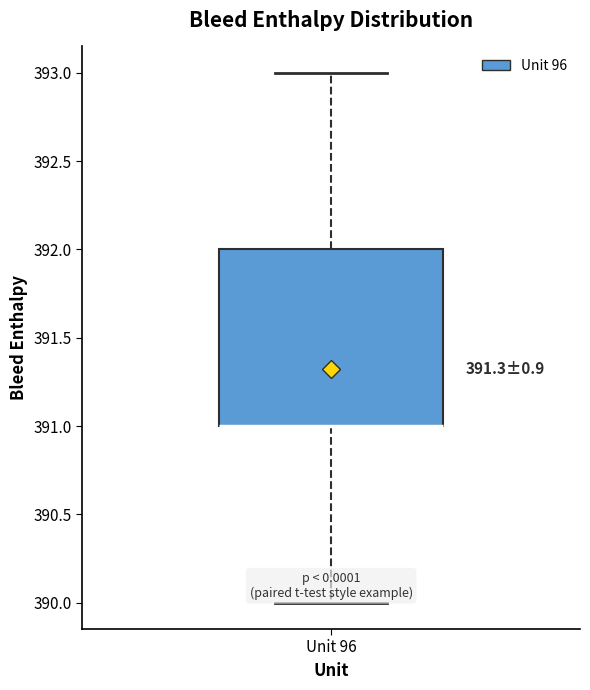

Transcribe this box plot: give where the median line is, the range the box spans, and where the two whiskers end, as read against the y-axis. The values are not printed on the chart, so give them approximately, as read against the axis.

median 391 (drawn on the box's lower edge), box 391 to 392, whiskers 390 to 393